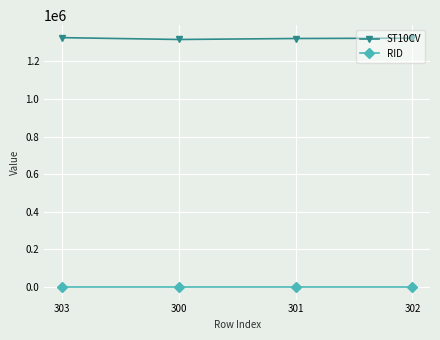

The value of ST10CV at 300 is 817673. True or false?

False